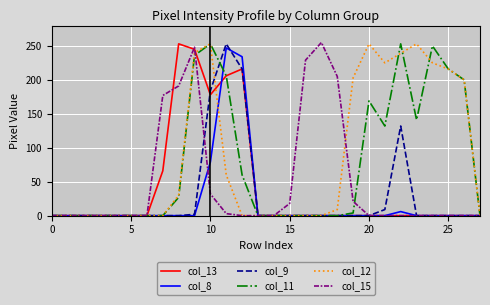

How many values in the col_12 series exceed 0?

13